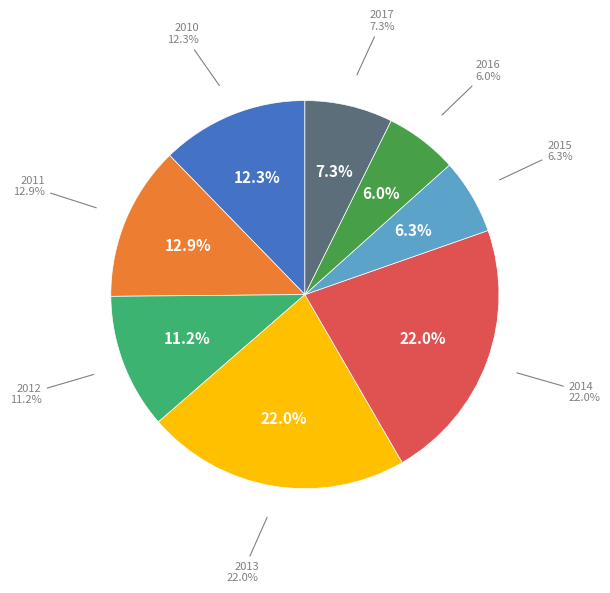

Which has a higher value, 2014 or 2012?

2014